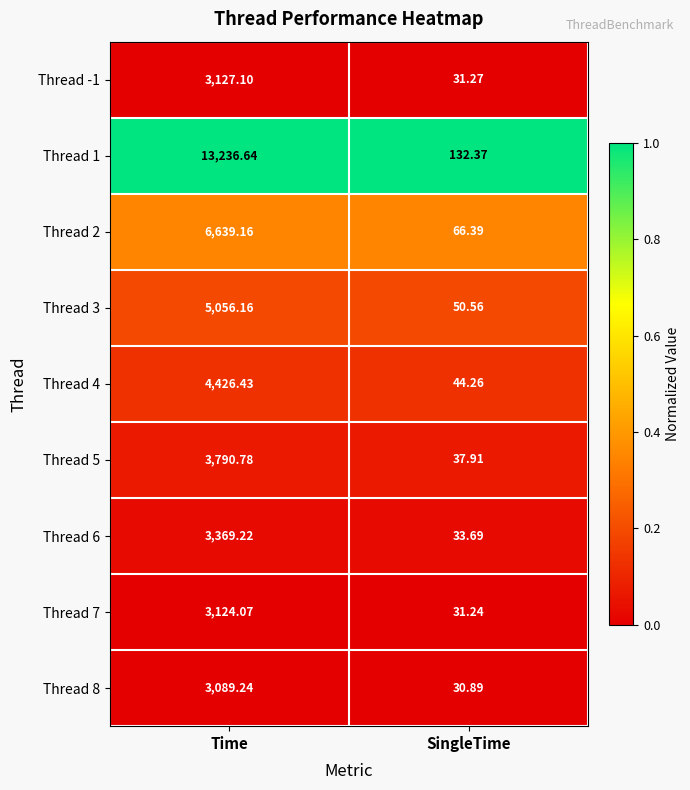

At which label is Thread 7 closest to 1577?

SingleTime